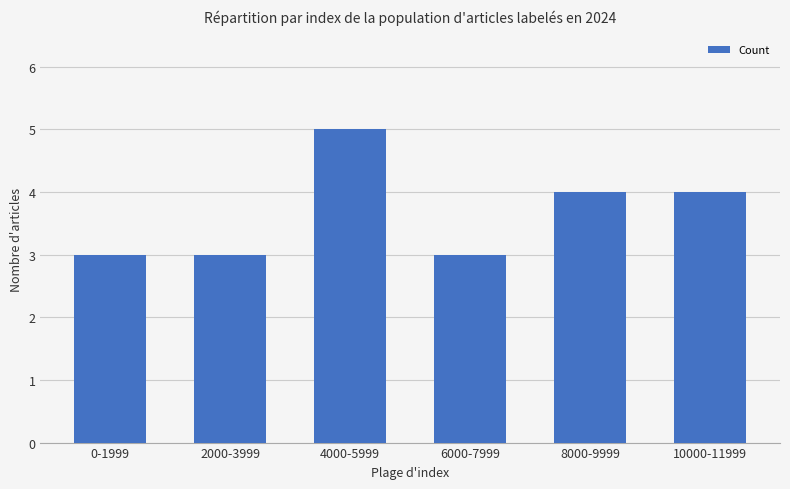

What is the change in value from 0-1999 to 4000-5999?

+2